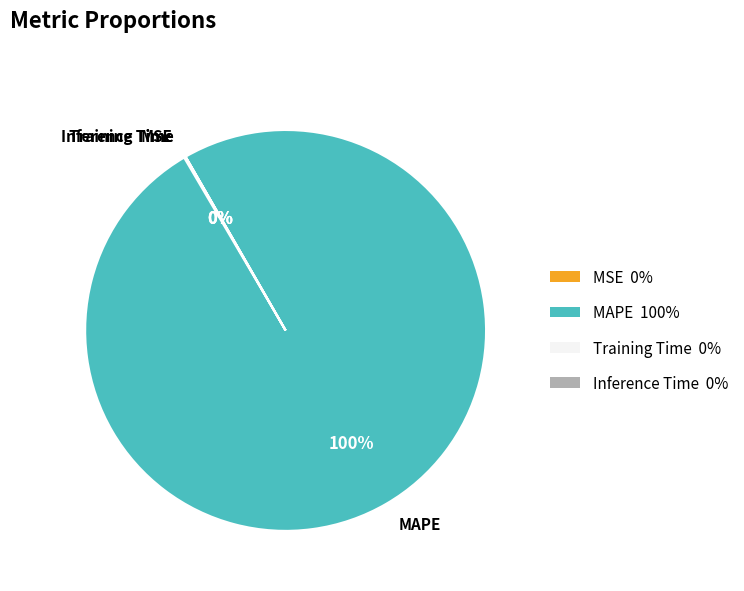

What percentage is the MAPE slice, to the nearest percent?

100%